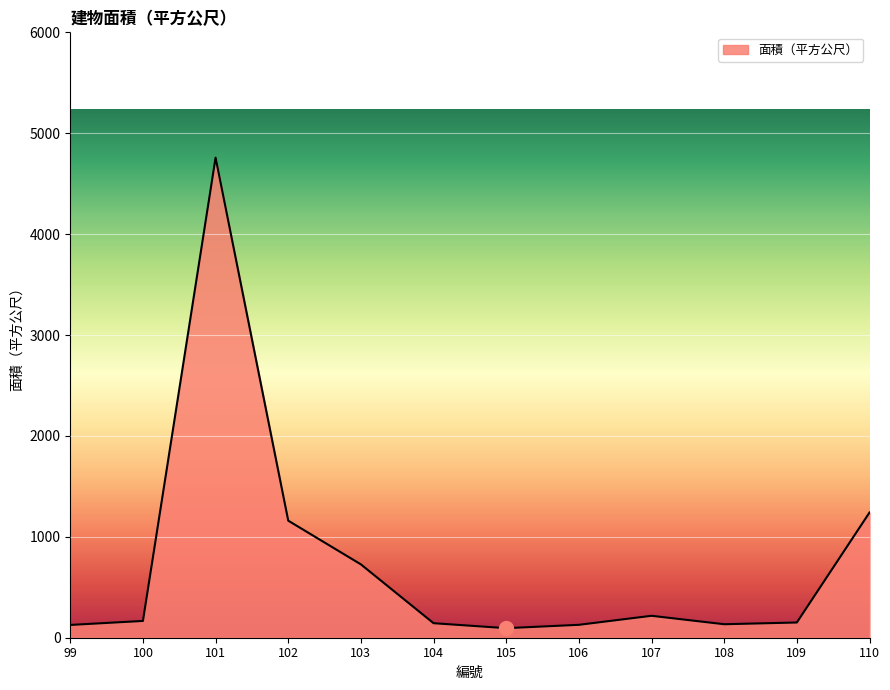

At which label is the value closest to 2426?

110